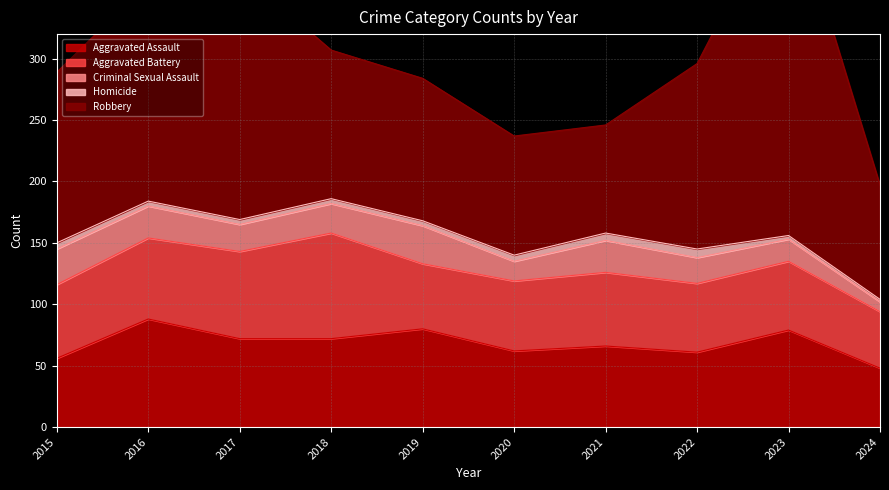

Reading left to right, extract all data points from this chart.

Aggravated Assault: 2015=56	2016=88	2017=72	2018=72	2019=80	2020=62	2021=66	2022=61	2023=79	2024=48
Aggravated Battery: 2015=60	2016=66	2017=71	2018=86	2019=53	2020=57	2021=60	2022=56	2023=56	2024=46
Criminal Sexual Assault: 2015=29	2016=26	2017=22	2018=24	2019=31	2020=16	2021=26	2022=21	2023=18	2024=8
Homicide: 2015=5	2016=4	2017=4	2018=4	2019=4	2020=5	2021=6	2022=7	2023=3	2024=2
Robbery: 2015=139	2016=178	2017=202	2018=121	2019=116	2020=97	2021=88	2022=151	2023=284	2024=93